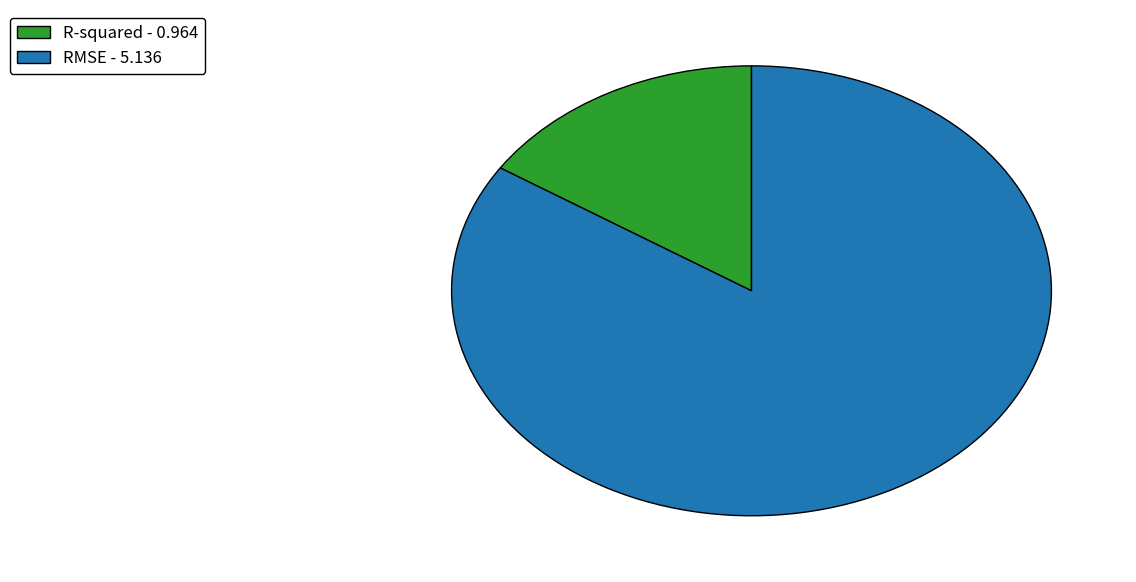

Is the sum of R-squared - 0.964 and RMSE - 5.136 greater than half?

Yes